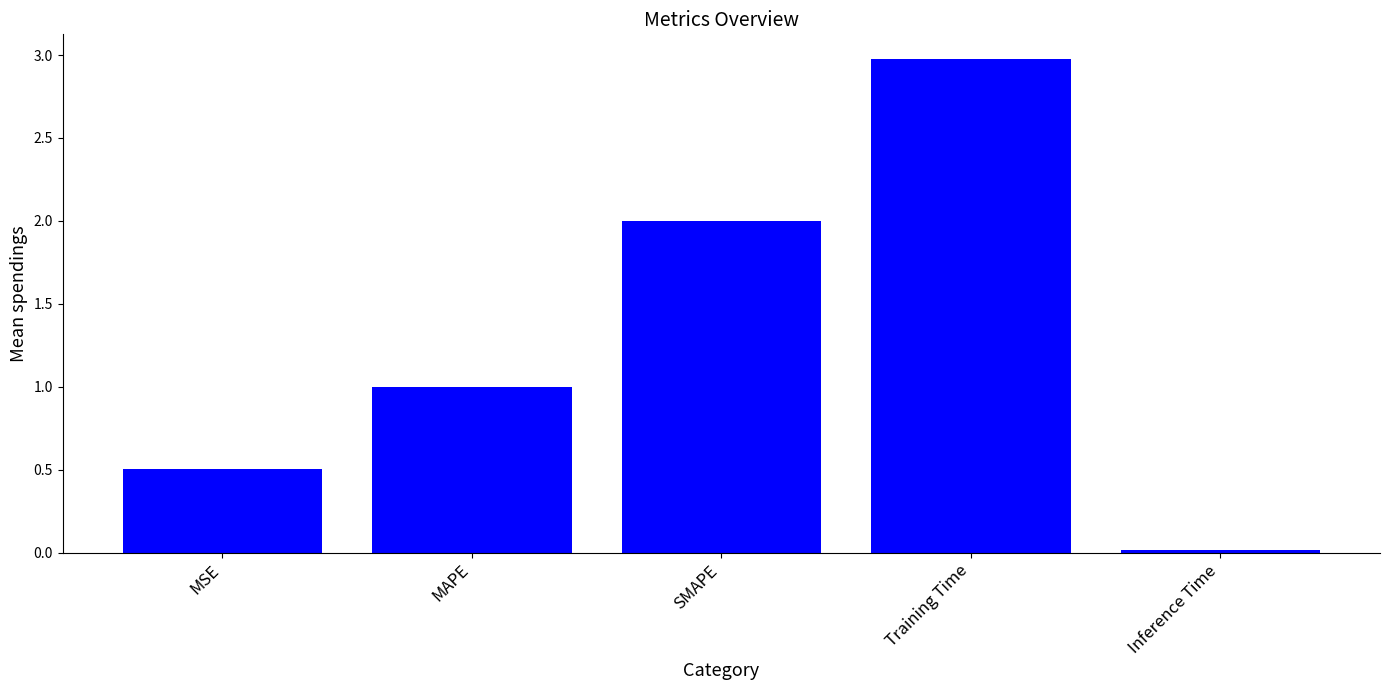

What is the maximum value shown in the chart?

3.0